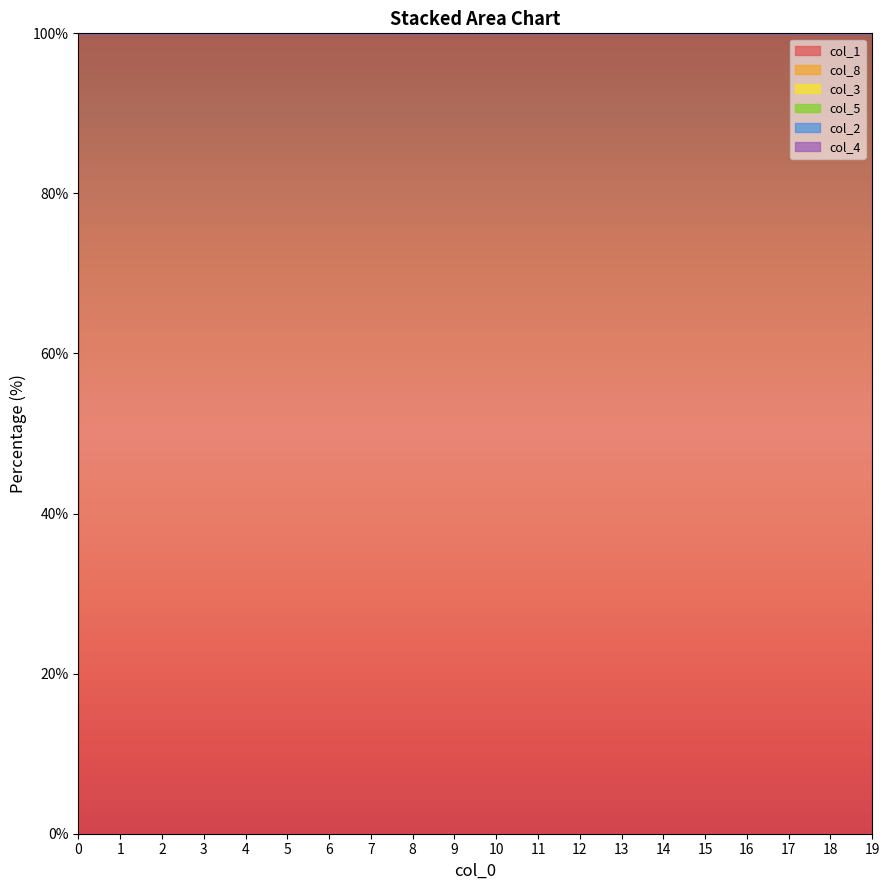

True or false: col_3 and col_1 intersect in this chart.

False